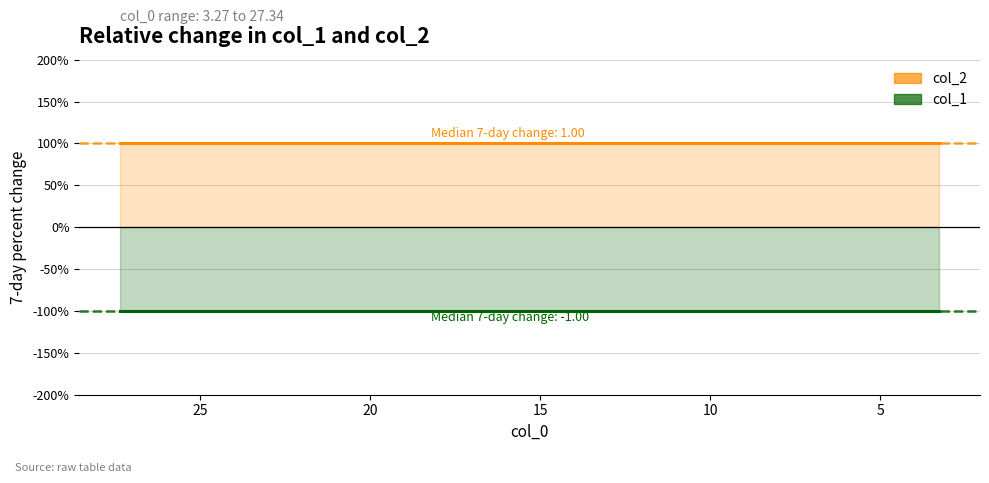

List the series in order of their overall mean, highest first.

col_2, col_1